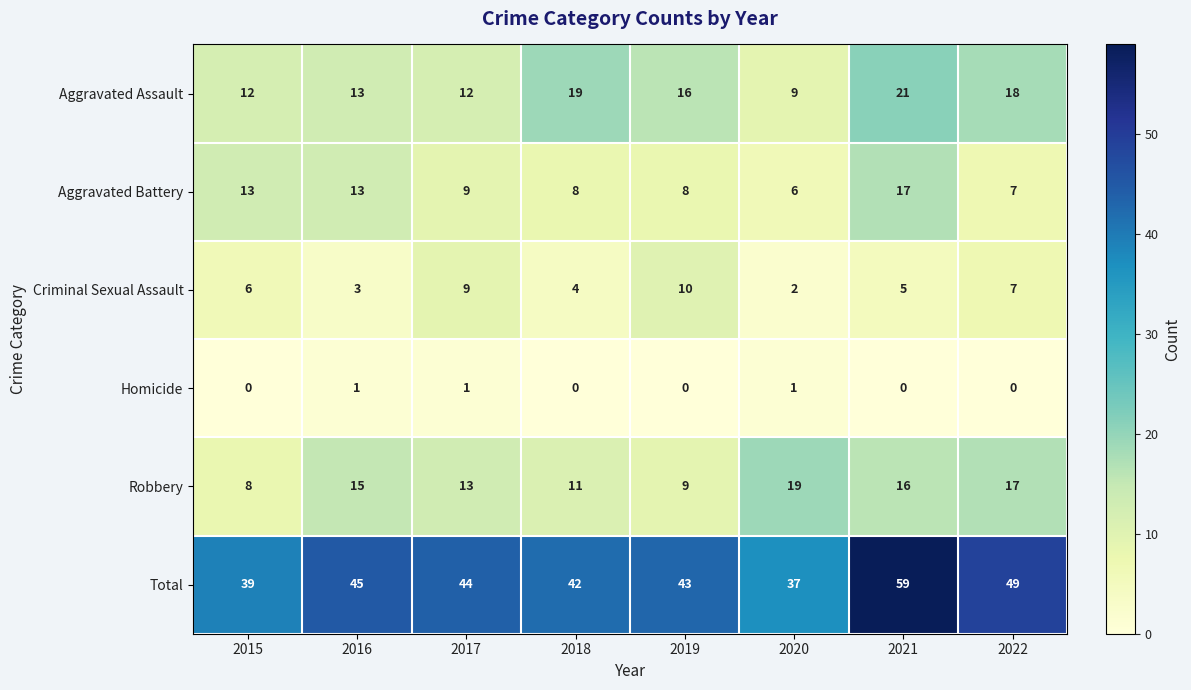

At which category is the sum across all series the highest?

2021